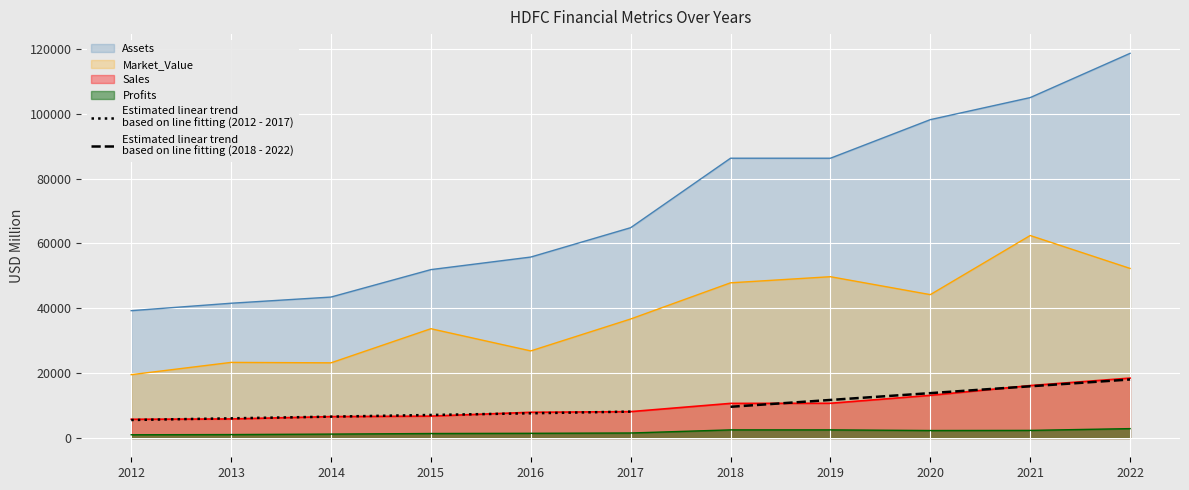

How many data points in Market_Value are less than 36705?

5